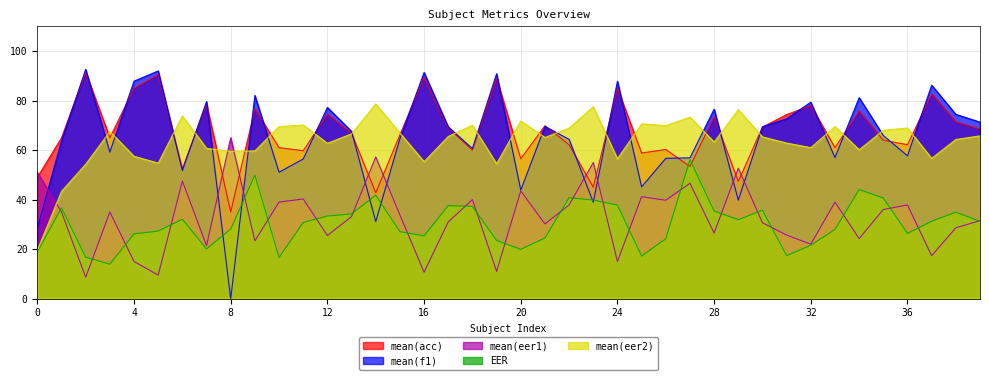

True or false: mean(f1) has a value of 44.2 at 17.

False